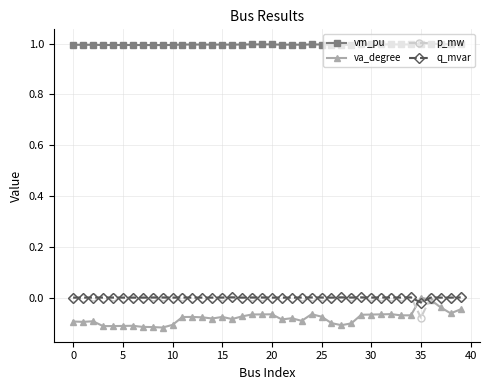

Which series ends up on top after the final intersection of va_degree and q_mvar?

q_mvar